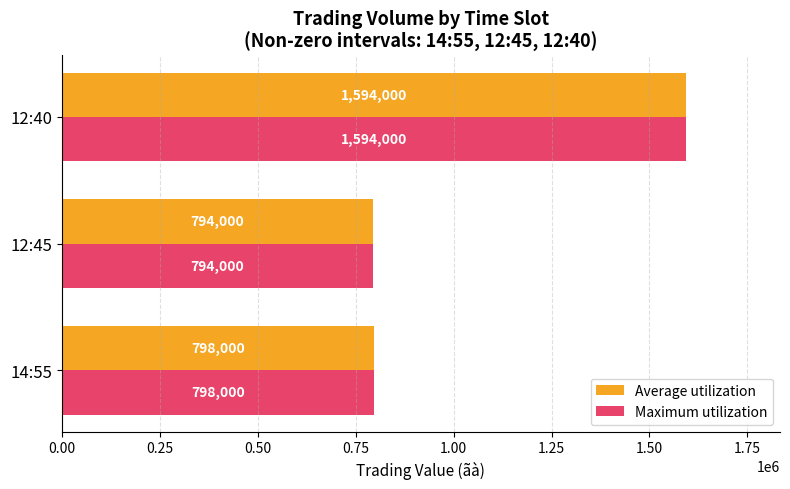

At which label is Maximum utilization closest to 1194000?

14:55